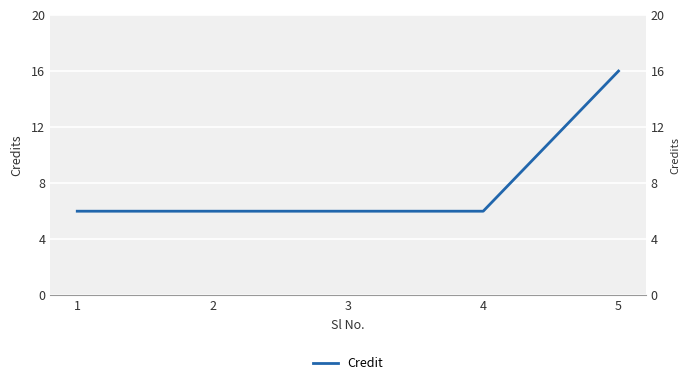

What is the difference between the maximum and minimum values?

10